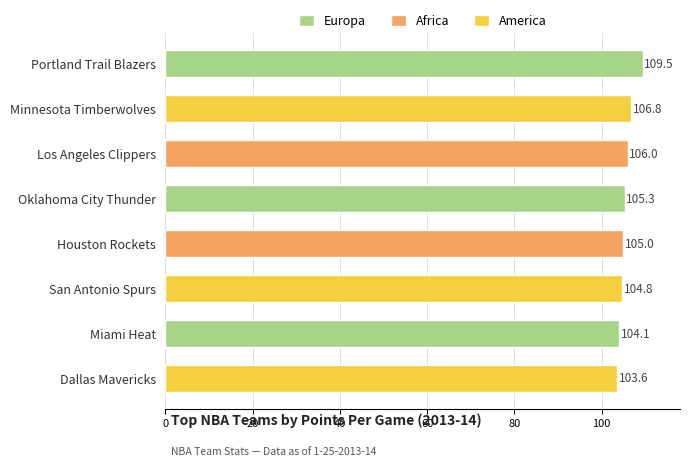

What is the sum of all values?

845.1